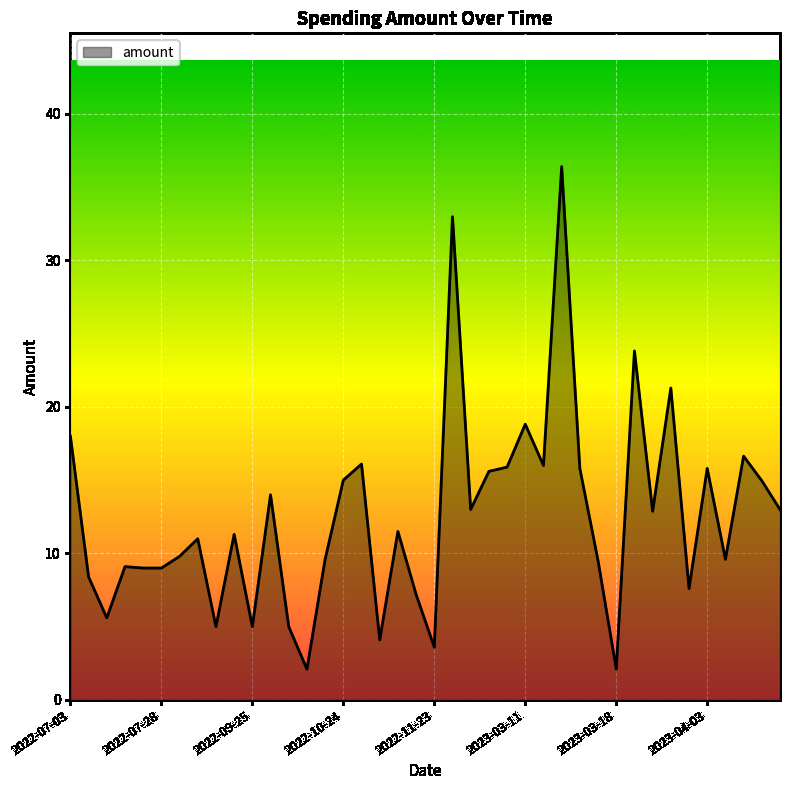

What is the smallest value displayed?

2.1